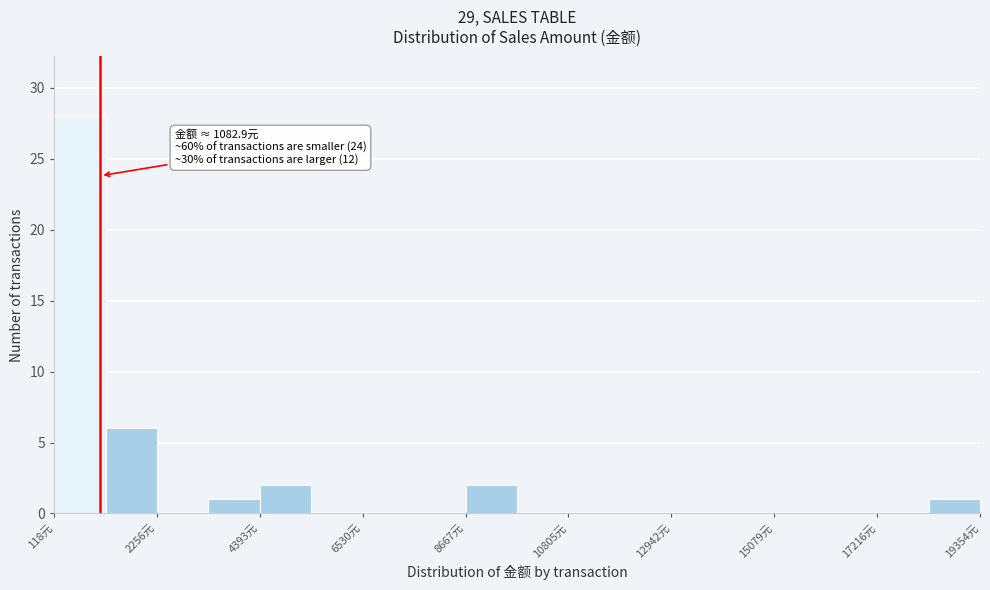

Around what value on the x-axis is the tallest bar? Give the approximate position of its centre, as read against the axis.

500